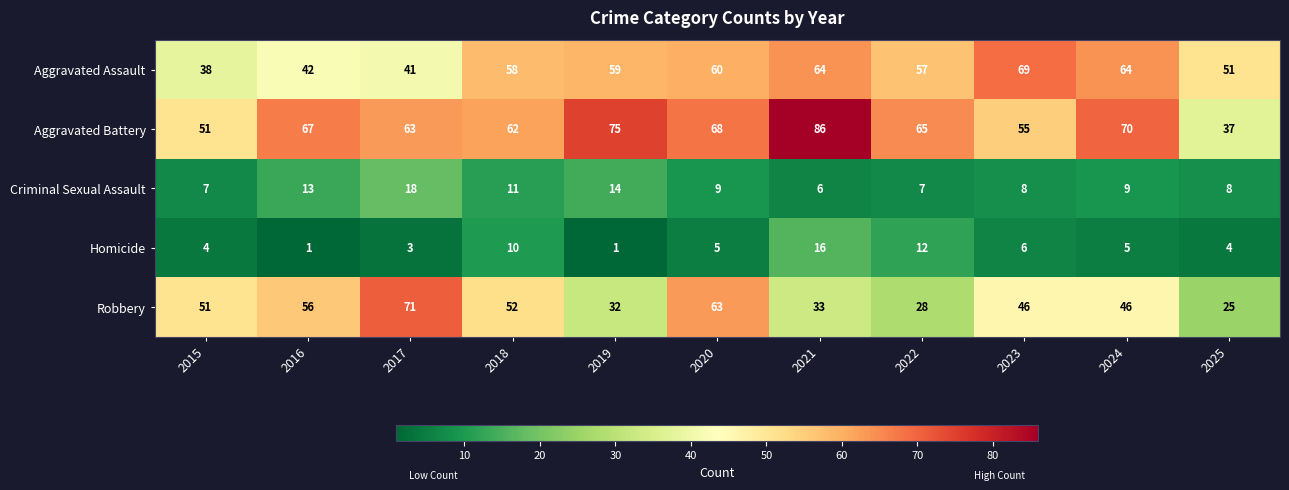

At which category does the chart reach its peak across all series?

2021